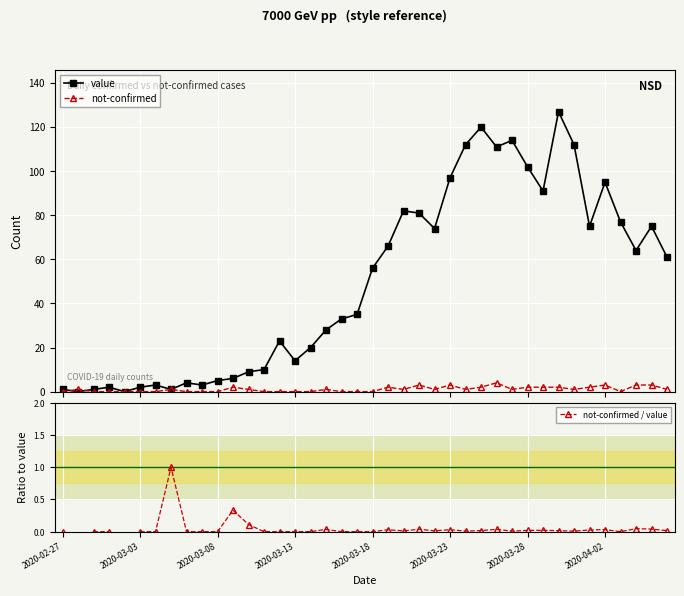

How many not-confirmed values are between 0 and 2?

34